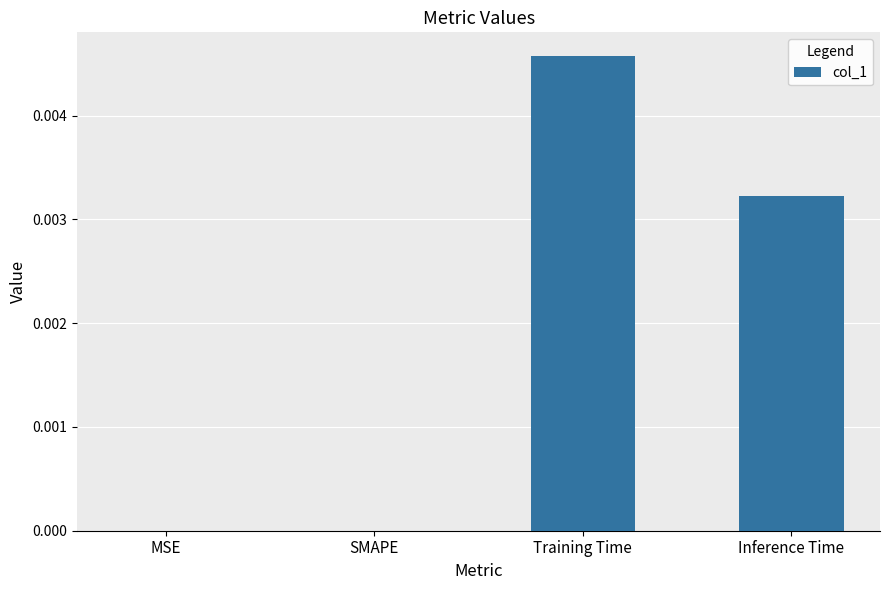

The chart shows a value of 0.0 at Inference Time. True or false?

True